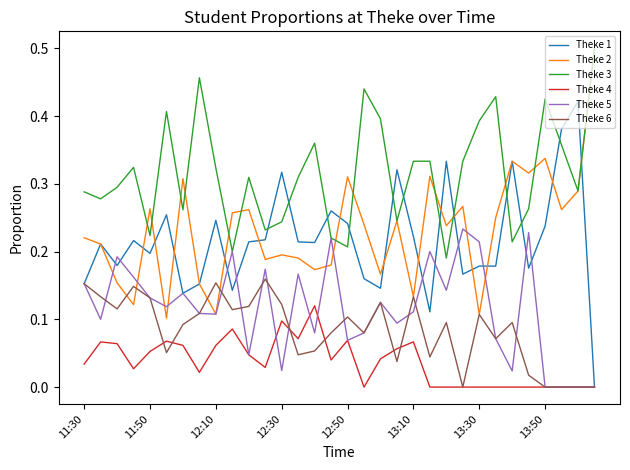

At how many categories does at least one series exceed 0?

32